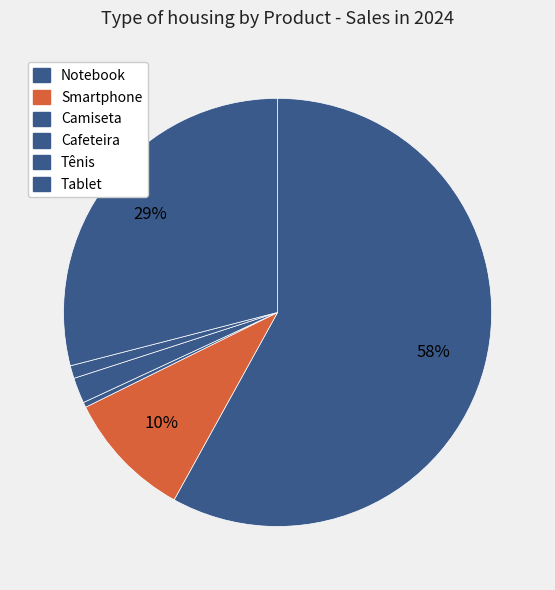

What is the smallest slice in the pie chart?

Camiseta